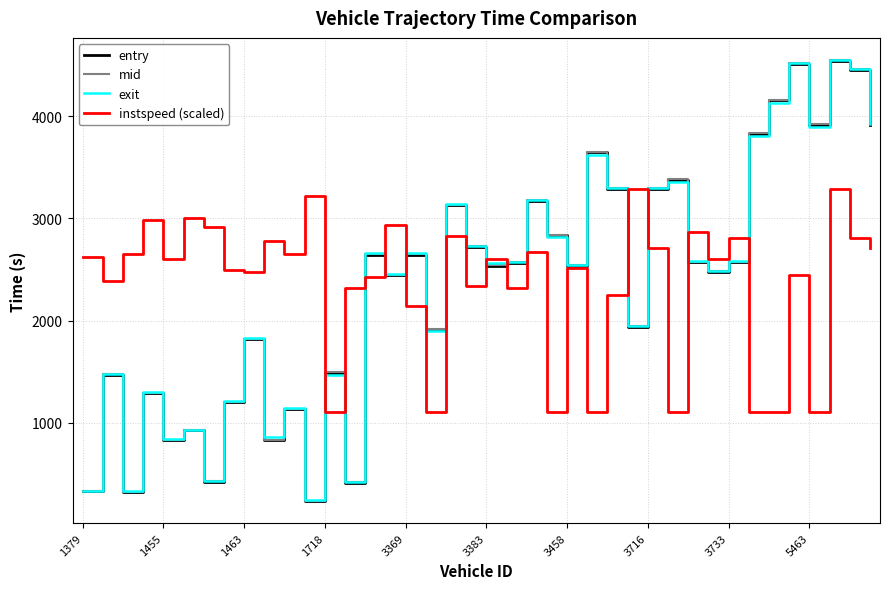

What is the minimum value for instspeed (scaled)?

1103.8